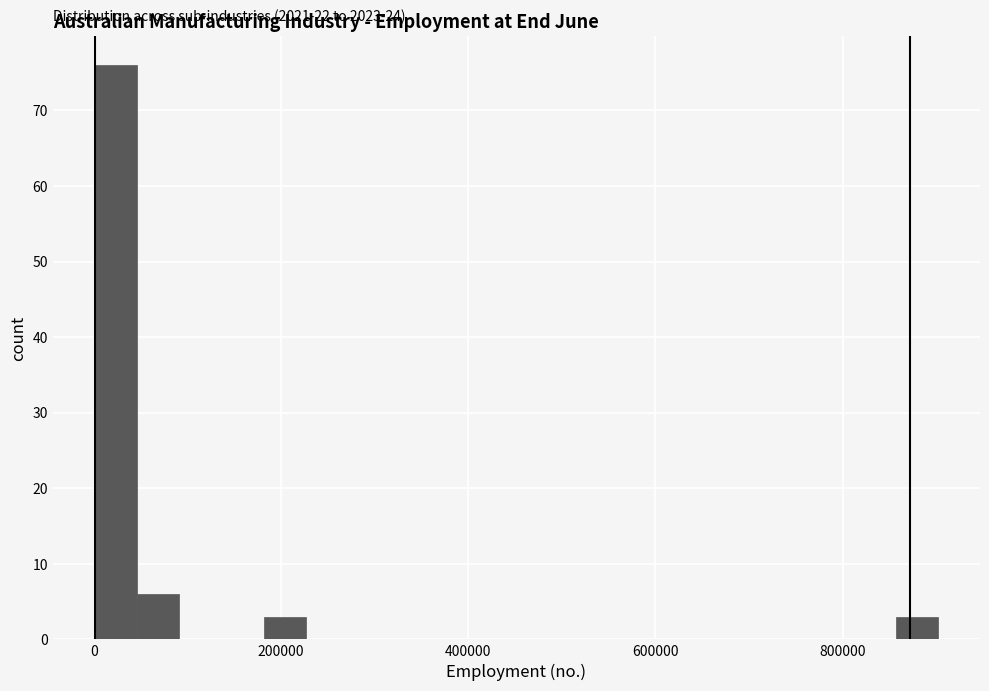

Around what value on the x-axis is the tallest bar? Give the approximate position of its centre, as read against the axis.

20000